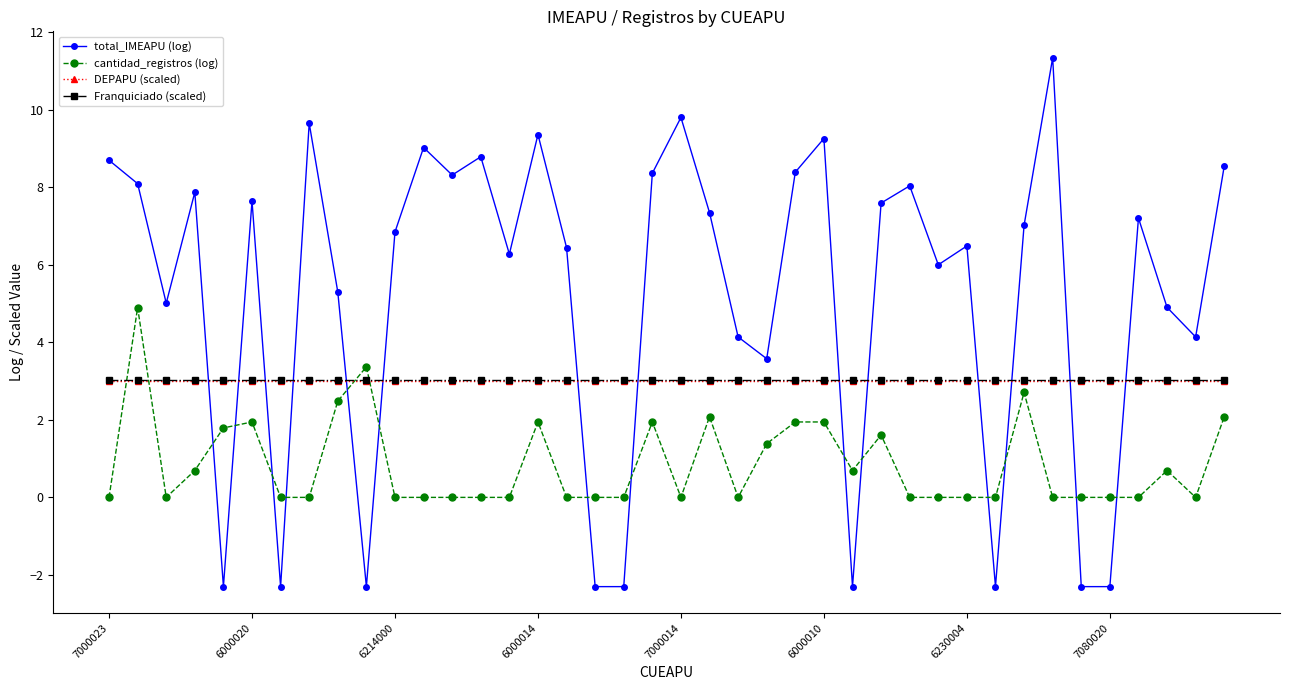

Which series has the largest total across all categories?

total_IMEAPU (log)